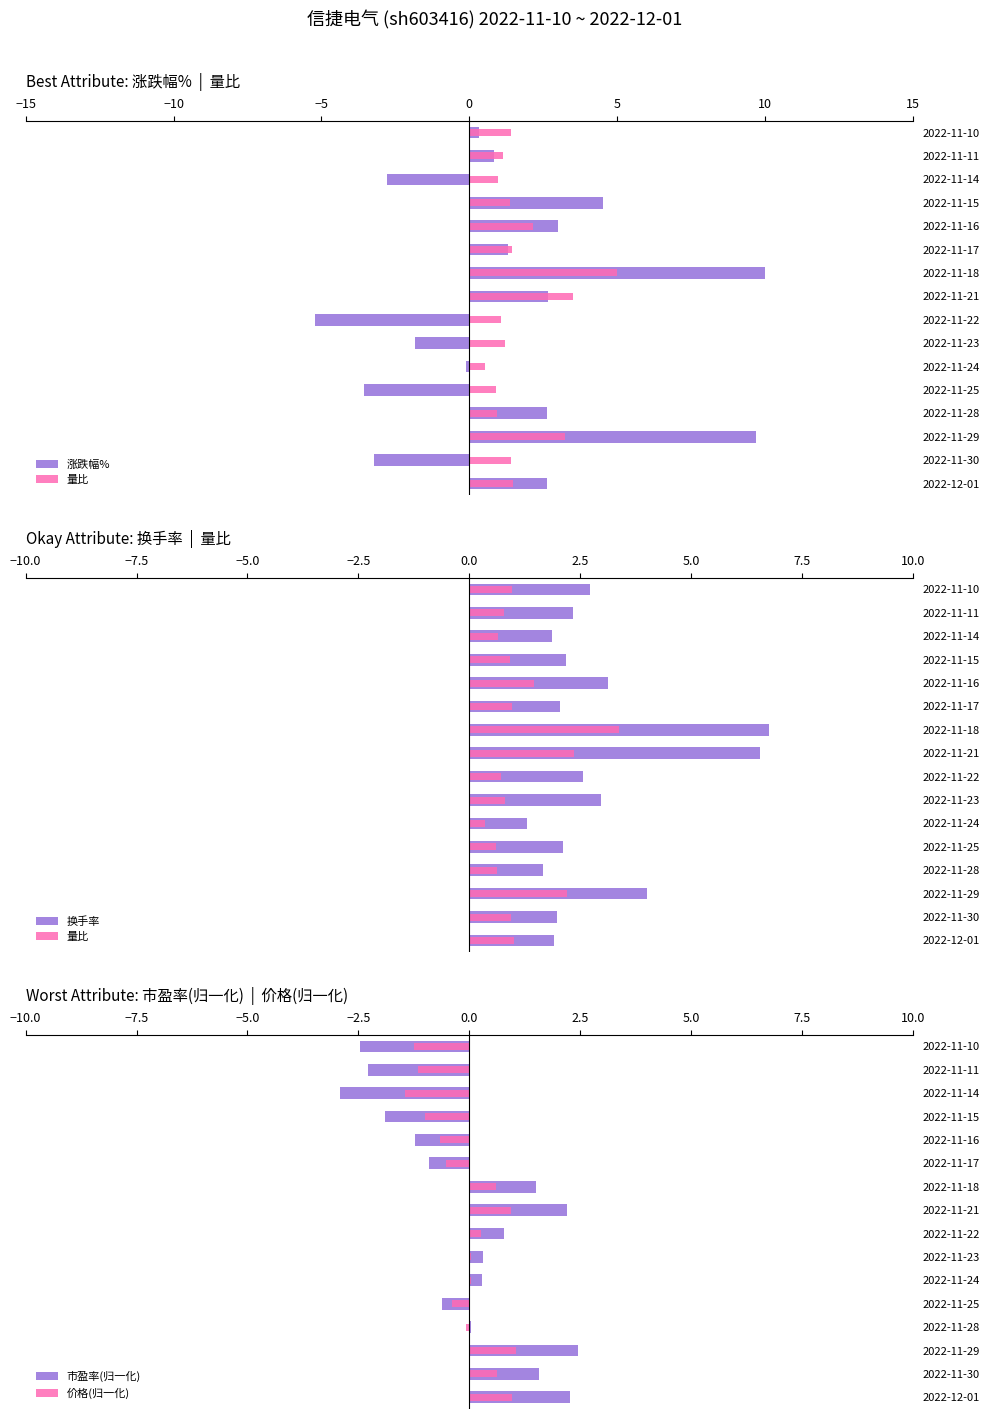

What is the label of the 11th bar from the right?

2022-11-24